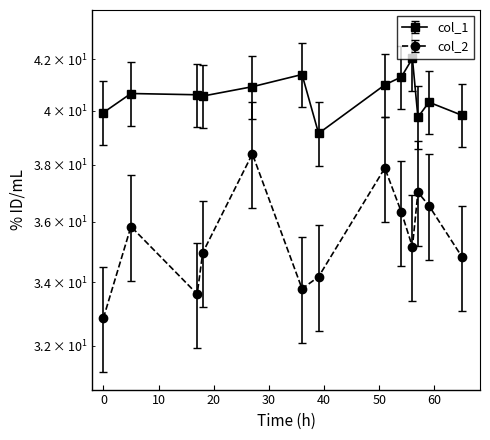

What is the value of the col_2 point at the 4th from the left?

35.0